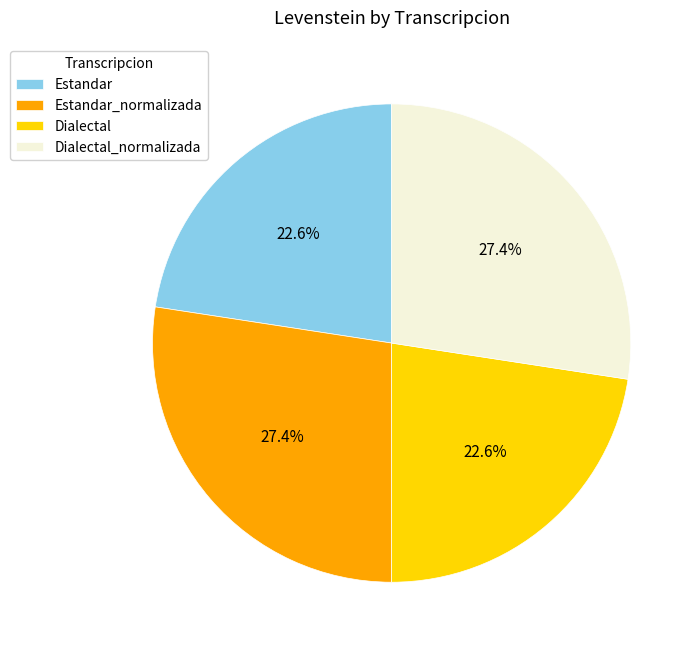

To the nearest percent, what is the difference between the Estandar and Estandar_normalizada slice percentages?

5%